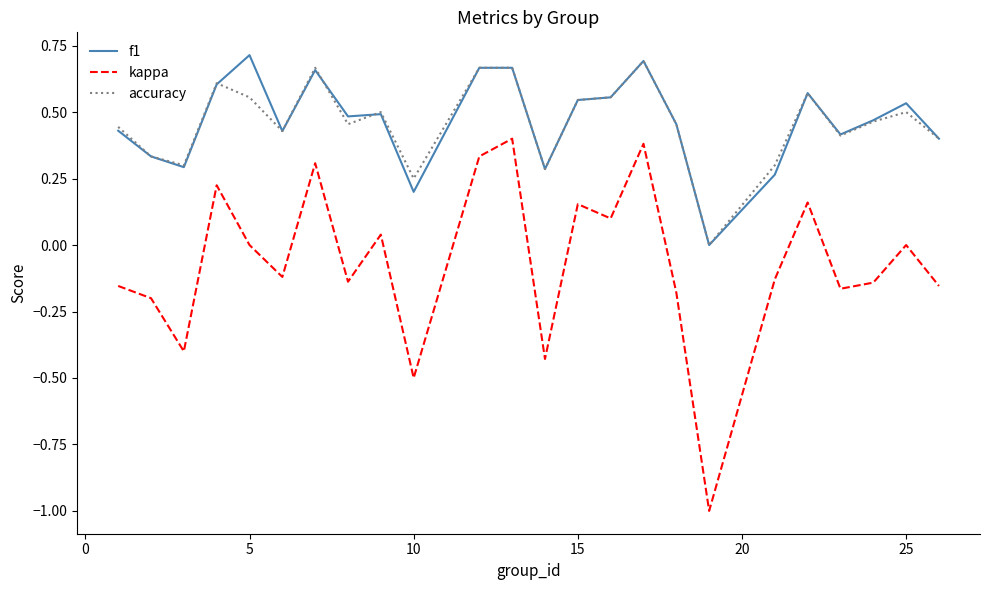

Which series has the largest range (max minus min)?

kappa